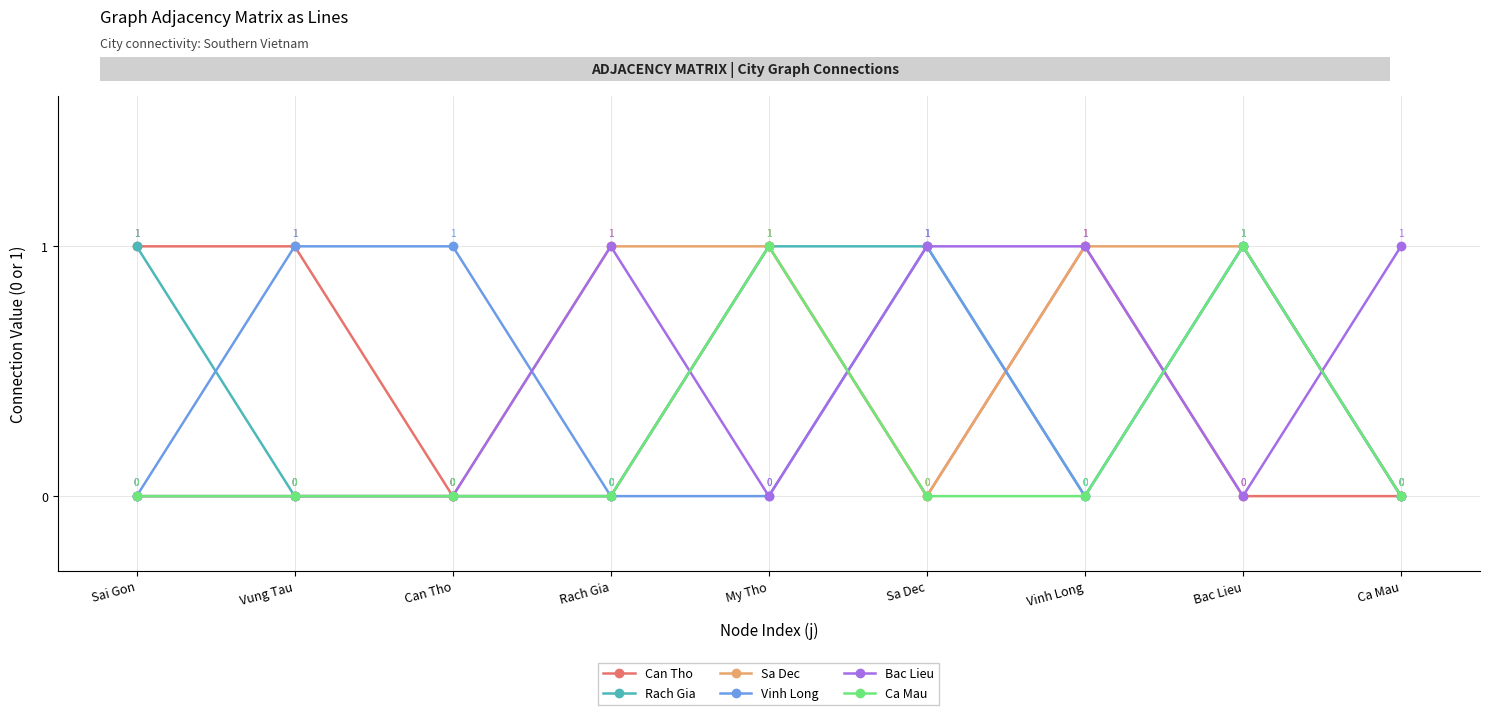

Reading left to right, list all the values displayed in this chart.

Can Tho: 1	1	0	0	1	0	1	0	0
Rach Gia: 1	0	0	0	1	1	0	1	0
Sa Dec: 0	0	0	1	1	0	1	1	0
Vinh Long: 0	1	1	0	0	1	0	1	0
Bac Lieu: 0	0	0	1	0	1	1	0	1
Ca Mau: 0	0	0	0	1	0	0	1	0